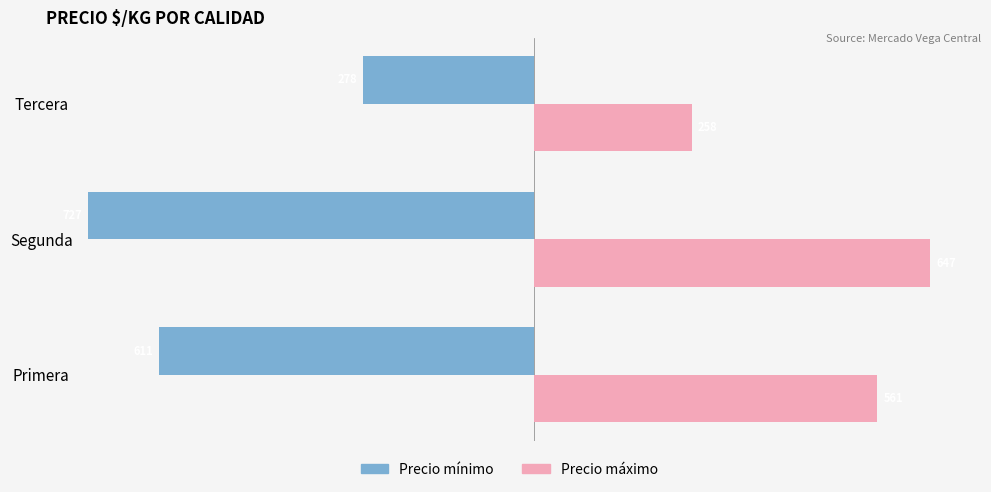

Is it true that Precio máximo equals 274 at Primera?

False